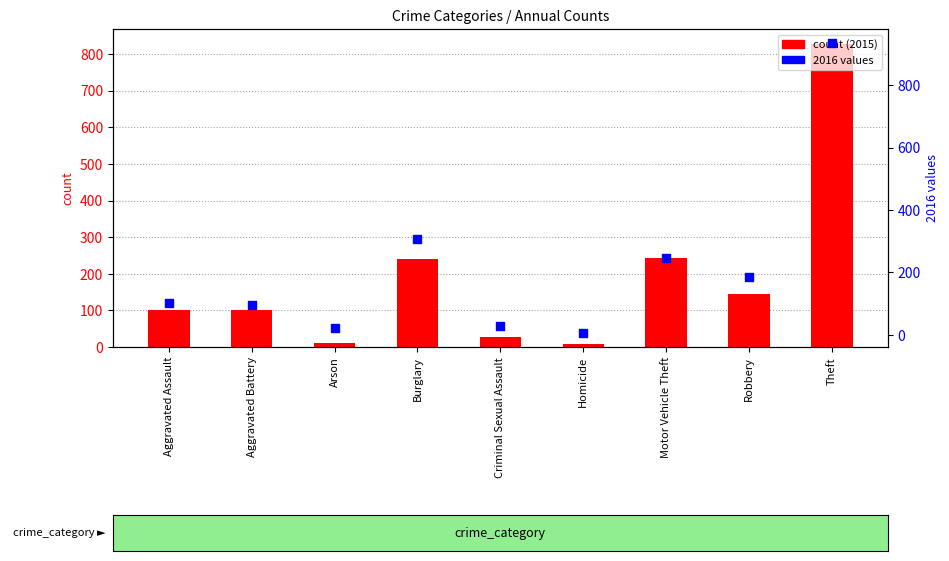

At how many categories does at least one series exceed 394?

1